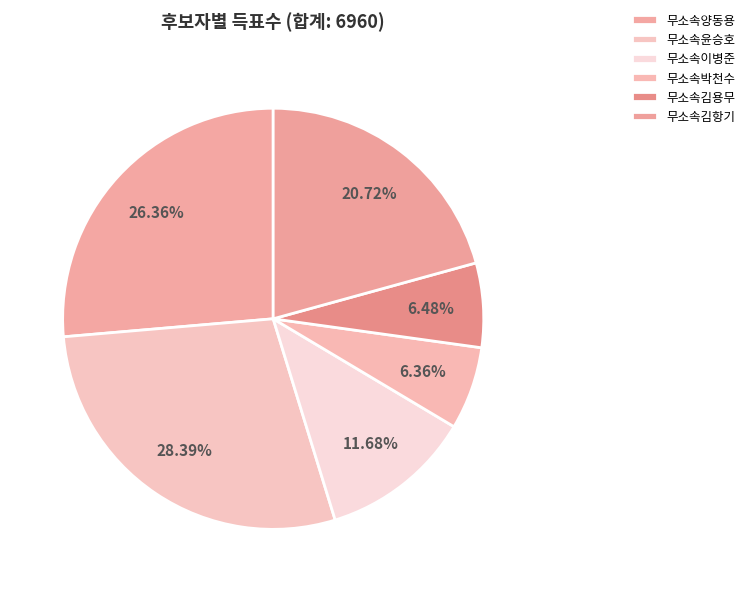

Does any single category account for the majority?

No